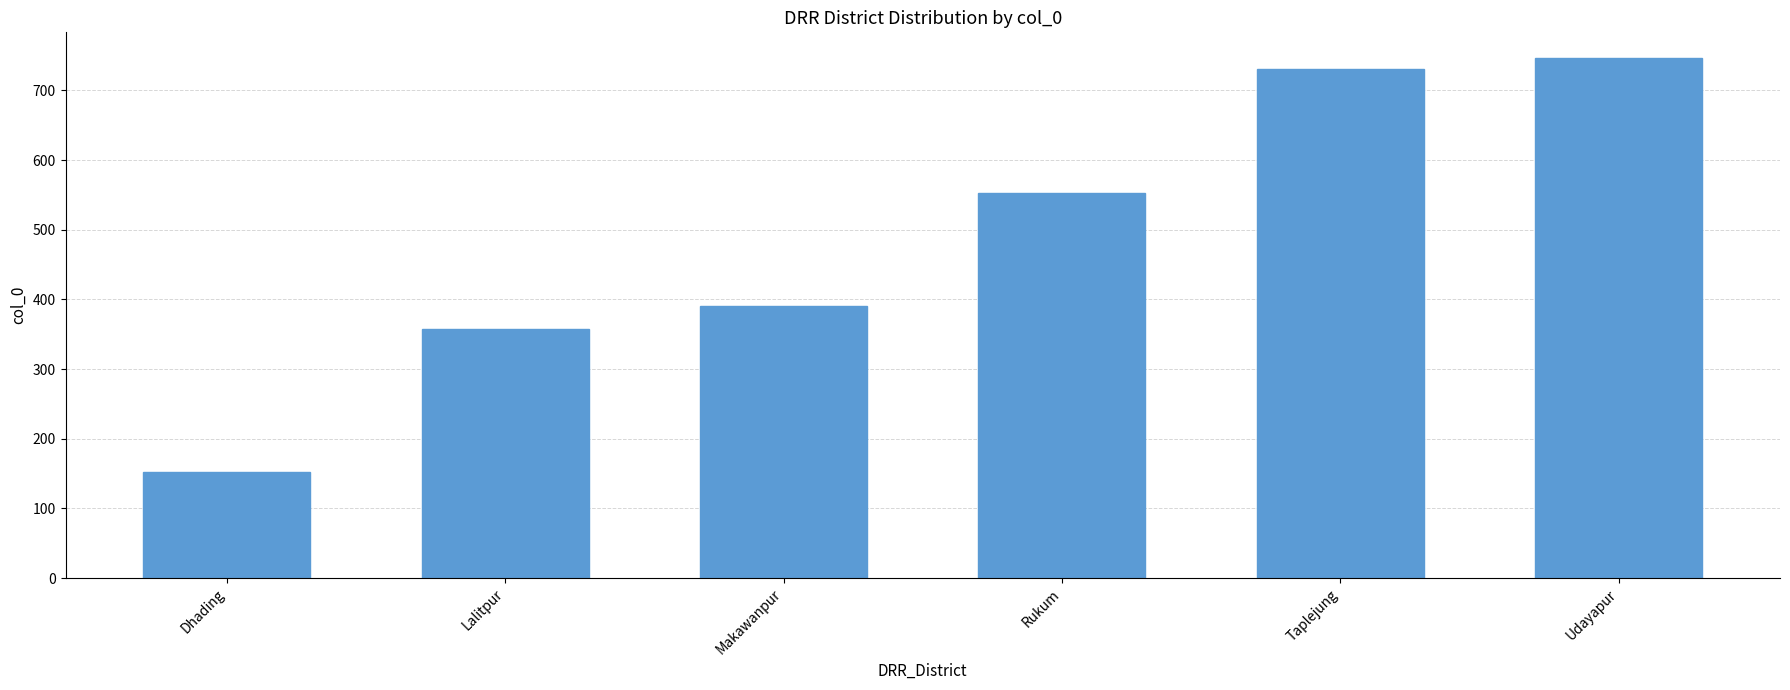

What is the ratio of the value at Makawanpur to the value at Dhading?

2.6